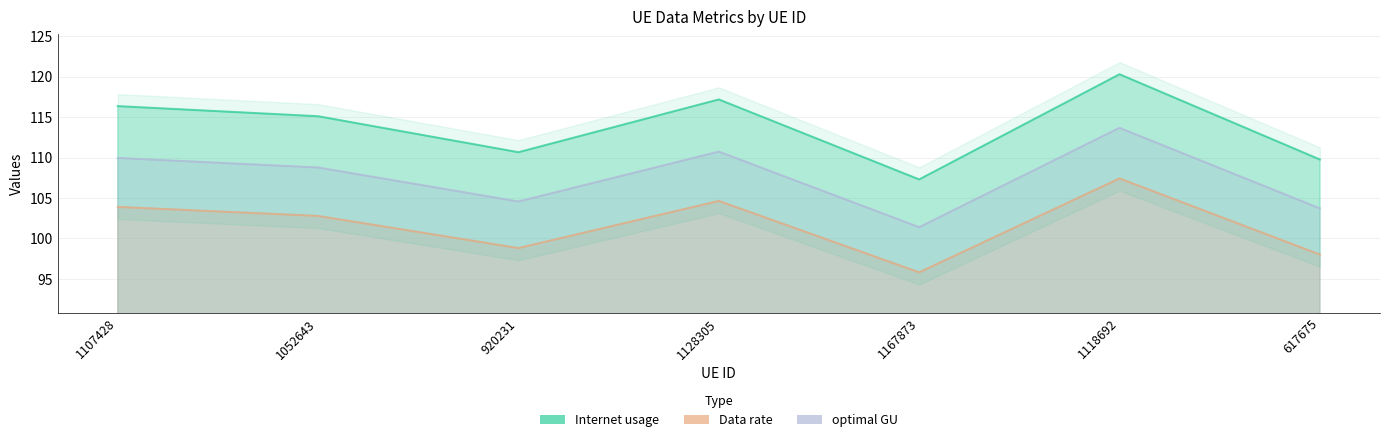

The value of optimal GU at 617675 is 103.7. True or false?

True